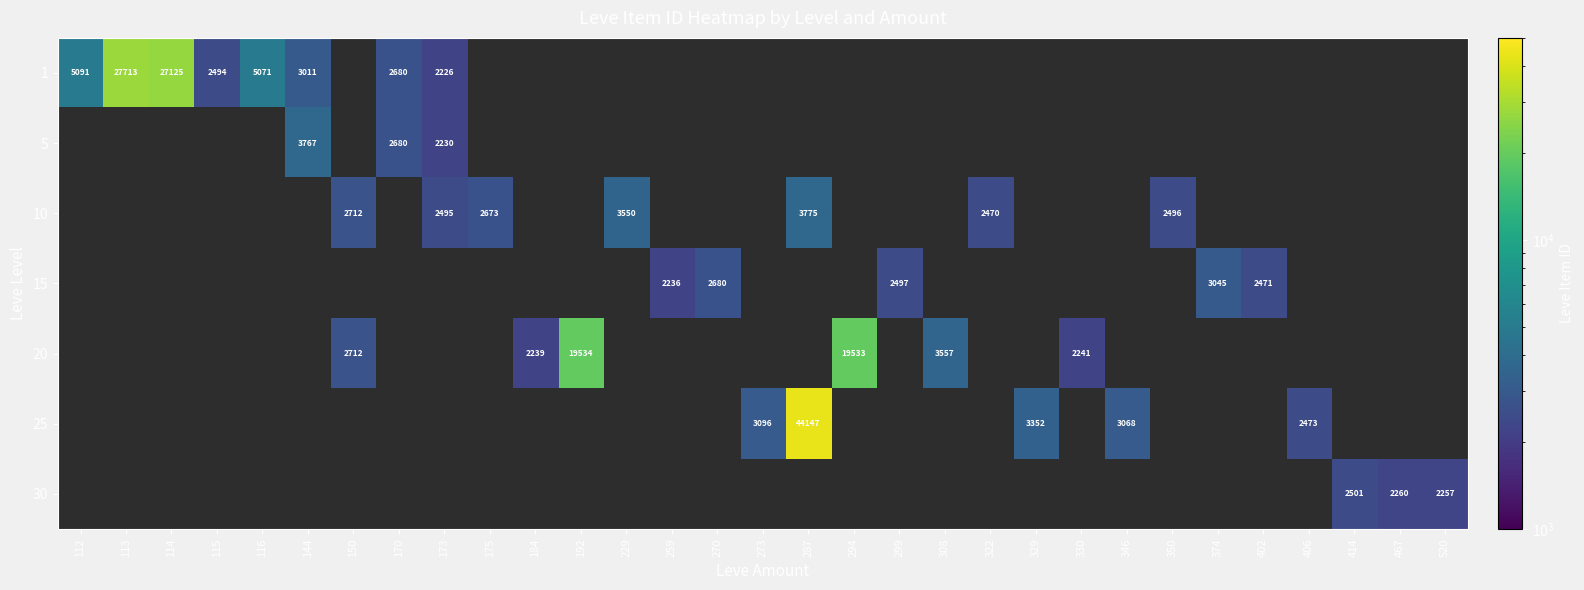

Between 467 and 192, which is larger?

192